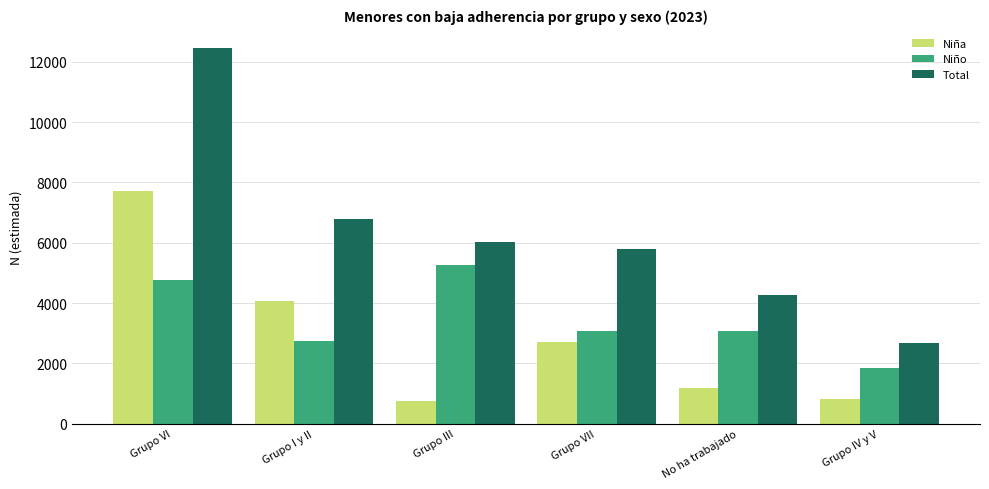

Which series has the widest spread of values?

Total